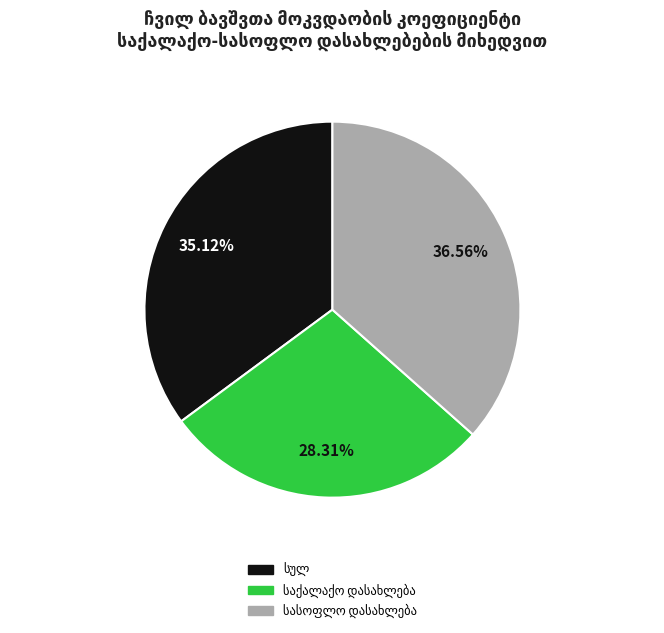

Does any single category account for the majority?

No